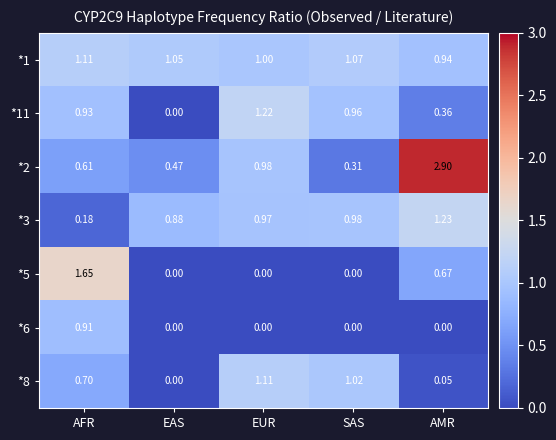

At which label is *1 closest to 1?

EUR